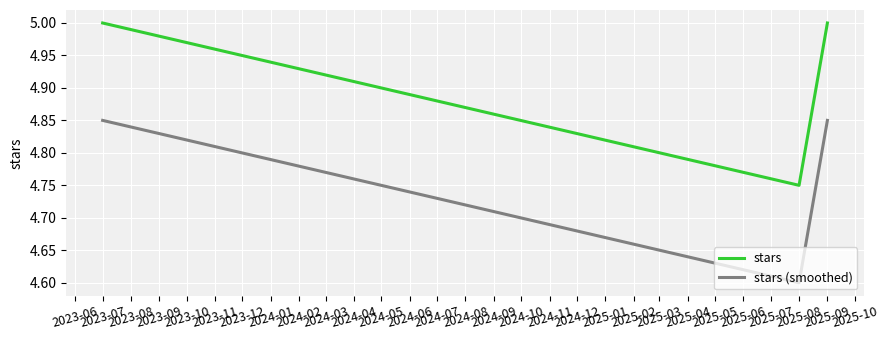

Which series has the largest total across all categories?

stars